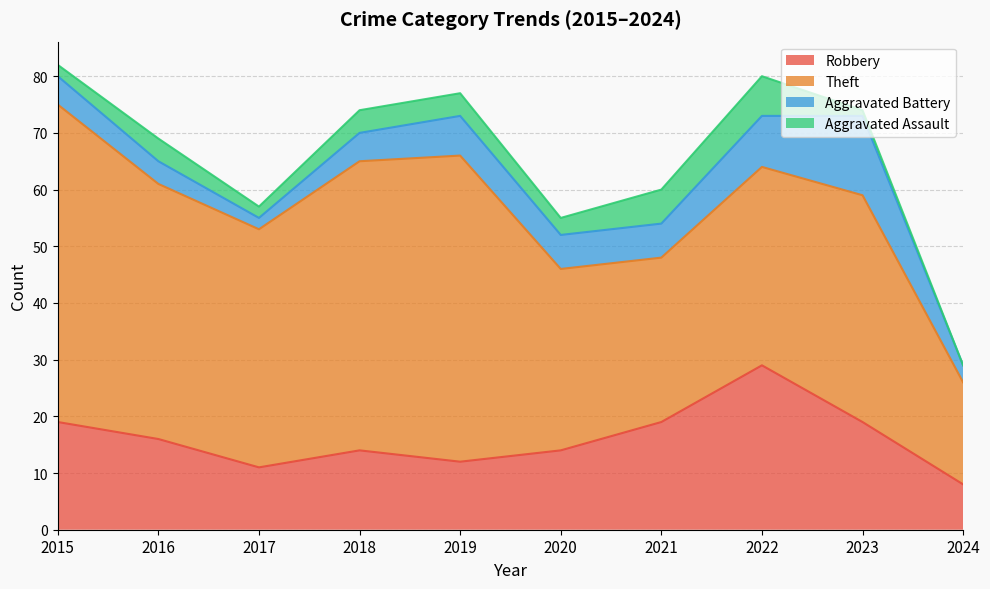

What is the sum of the Theft values at 2024 and 2019?

72